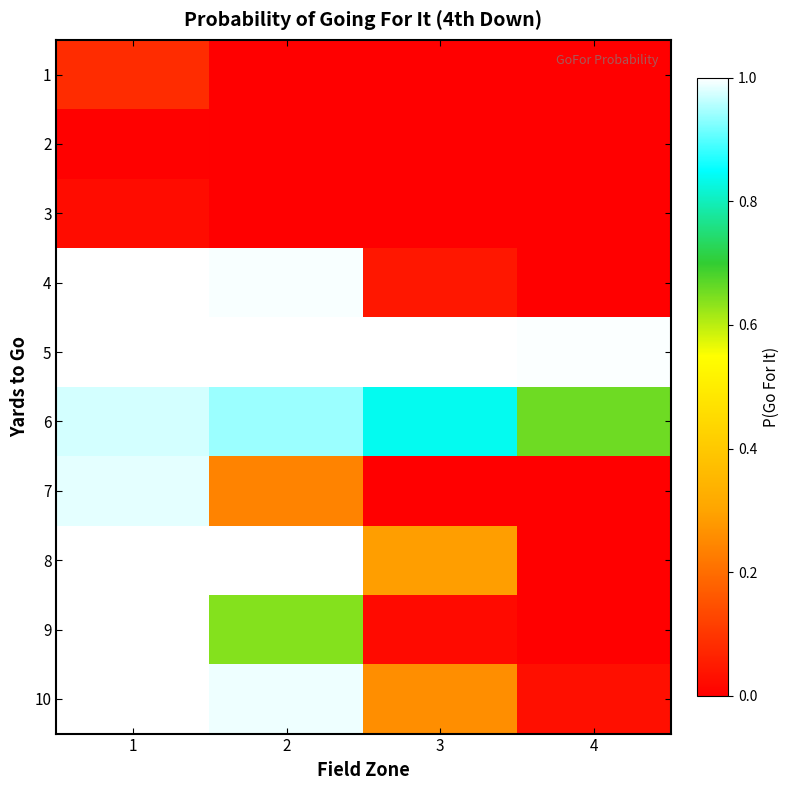

Which has a higher value, 2 or 3?

2